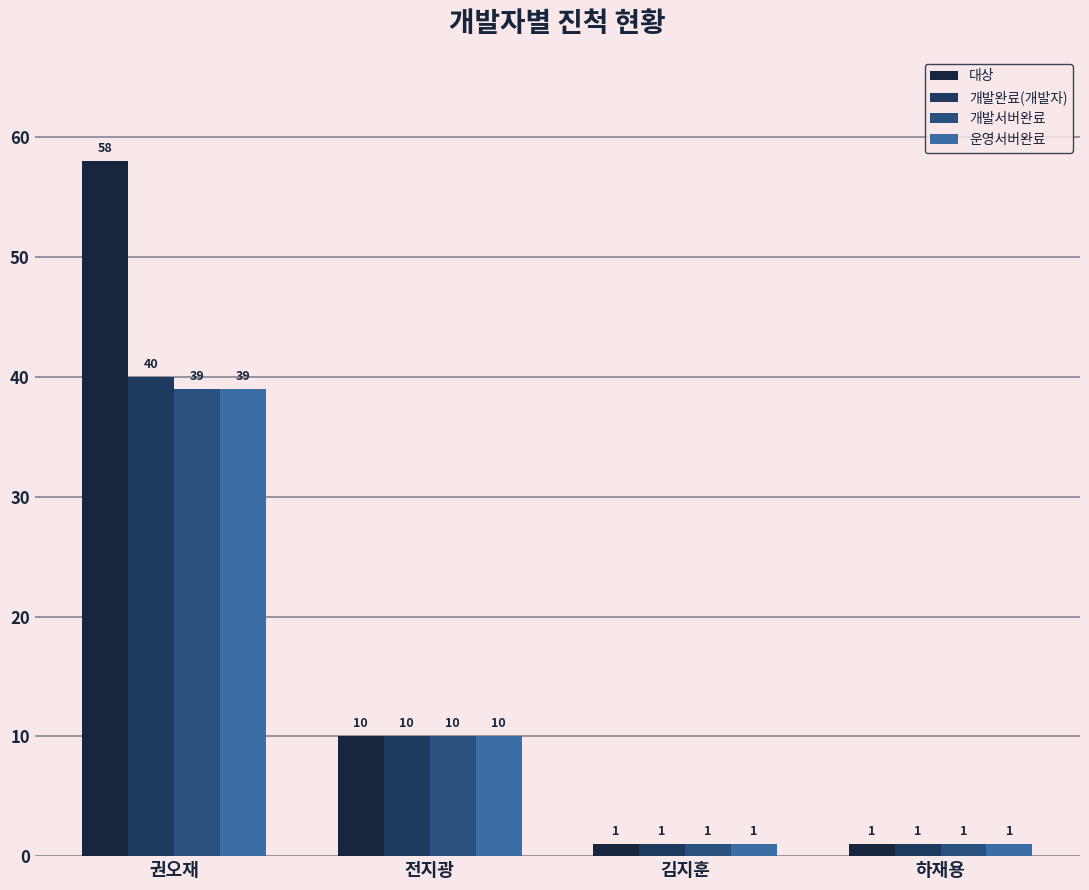

What value does the 개발서버완료 series have at 권오재, to the nearest 5?

40